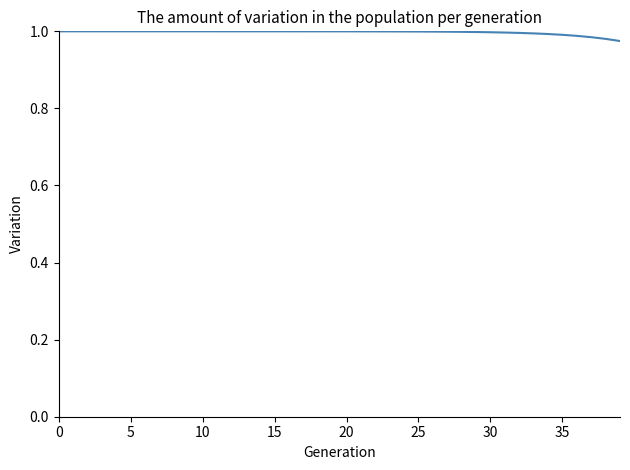

Reading left to right, transcribe all the data shown in this chart.

1.0	1.0	1.0	1.0	1.0	1.0	1.0	1.0	1.0	1.0	1.0	1.0	1.0	1.0	1.0	1.0	1.0	1.0	1.0	1.0	1.0	1.0	1.0	1.0	1.0	1.0	1.0	1.0	1.0	1.0	1.0	1.0	1.0	1.0	1.0	1.0	1.0	1.0	1.0	1.0